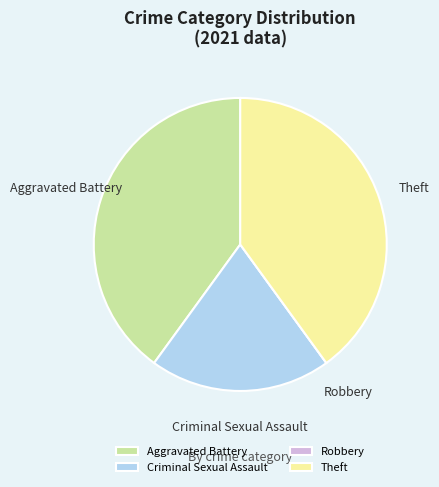

Does Criminal Sexual Assault account for over 50% of the chart?

No